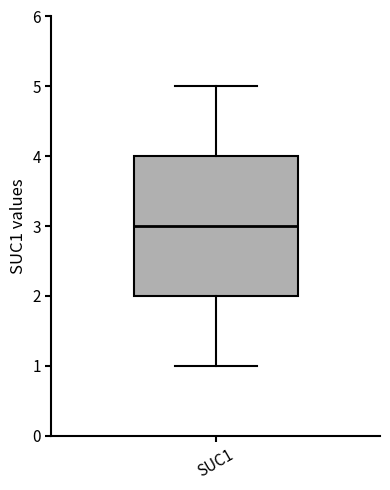

Transcribe this box plot: give where the median line is, the range the box spans, and where the two whiskers end, as read against the y-axis. The values are not printed on the chart, so give them approximately, as read against the axis.

median 3, box 2 to 4, whiskers 1 to 5